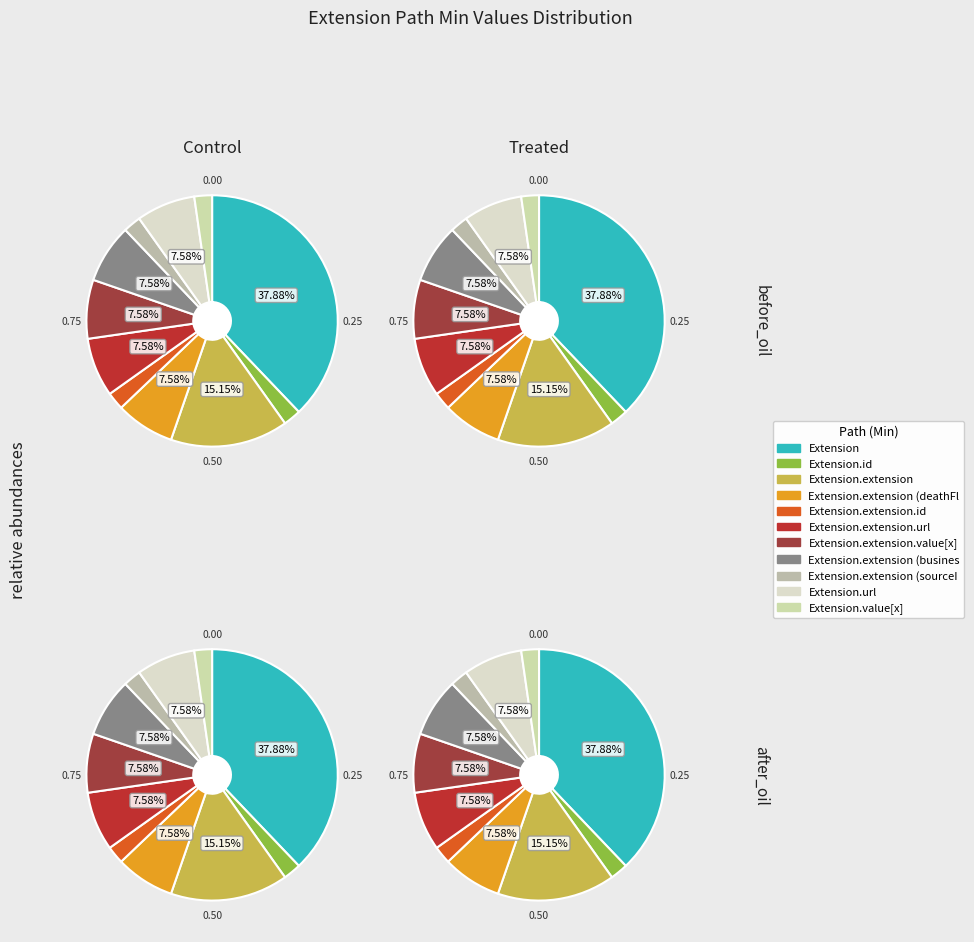

To the nearest percent, what is the combined percentage of Extension.value[x] and Extension.extension?

17%